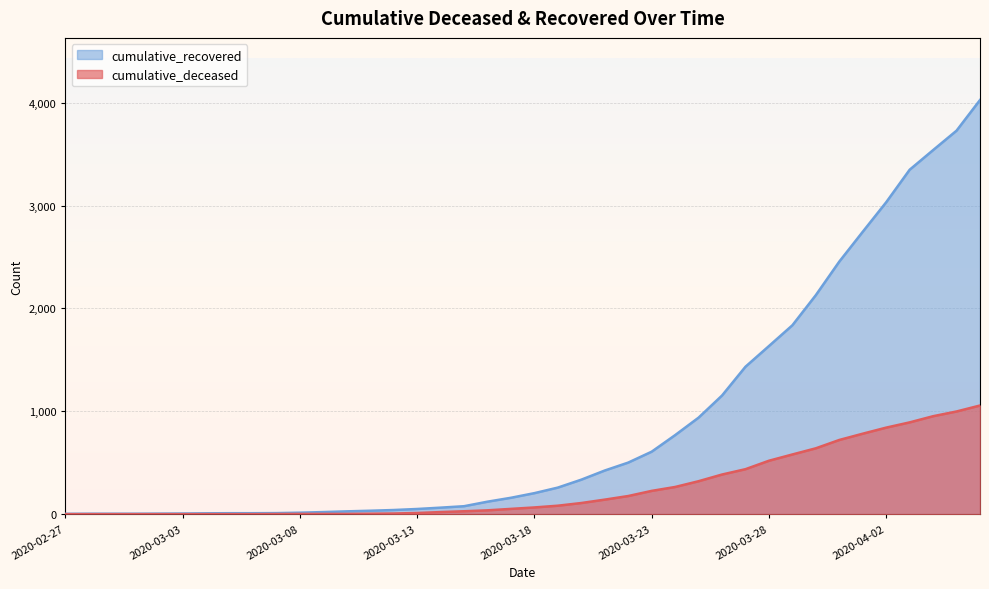

At how many categories does at least one series exceed 3256?

4